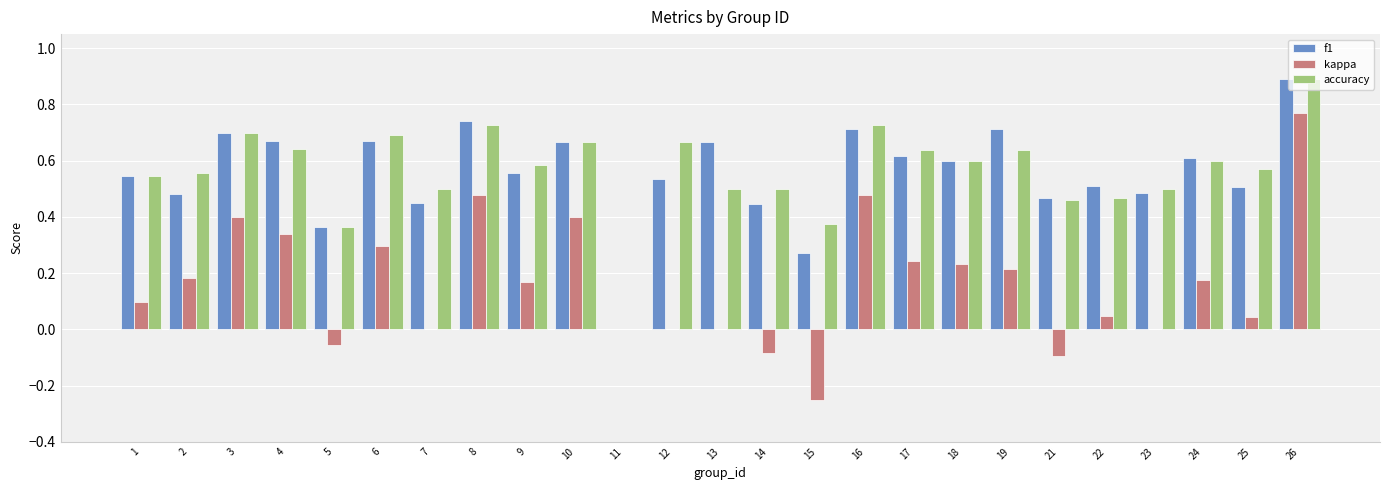

Is it true that f1 equals 0.5 at 21?

True